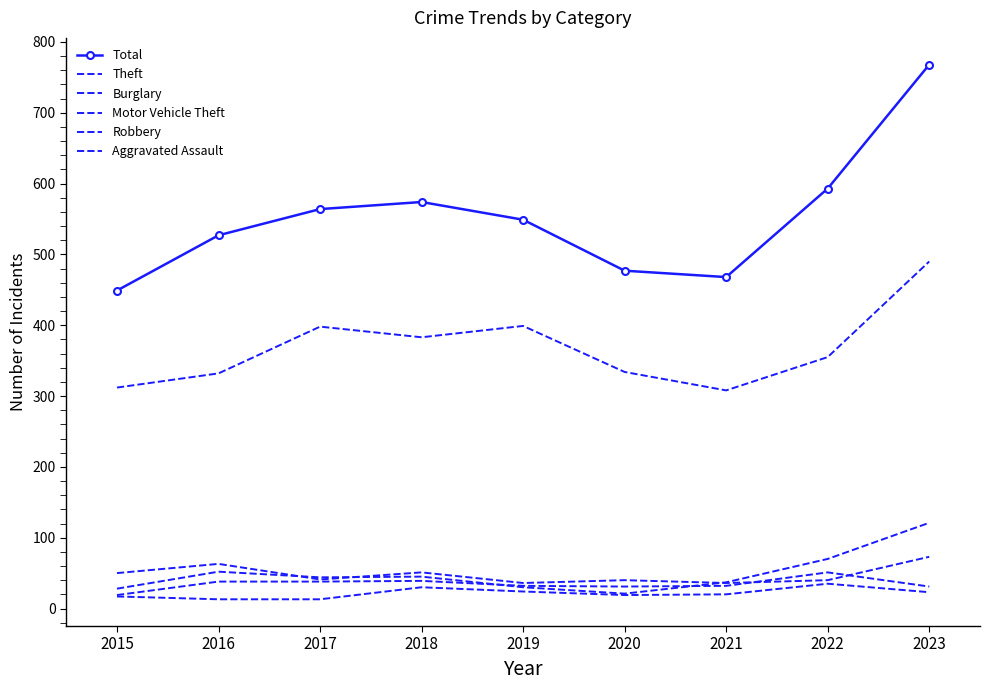

How many data points in Theft are above 355?

4